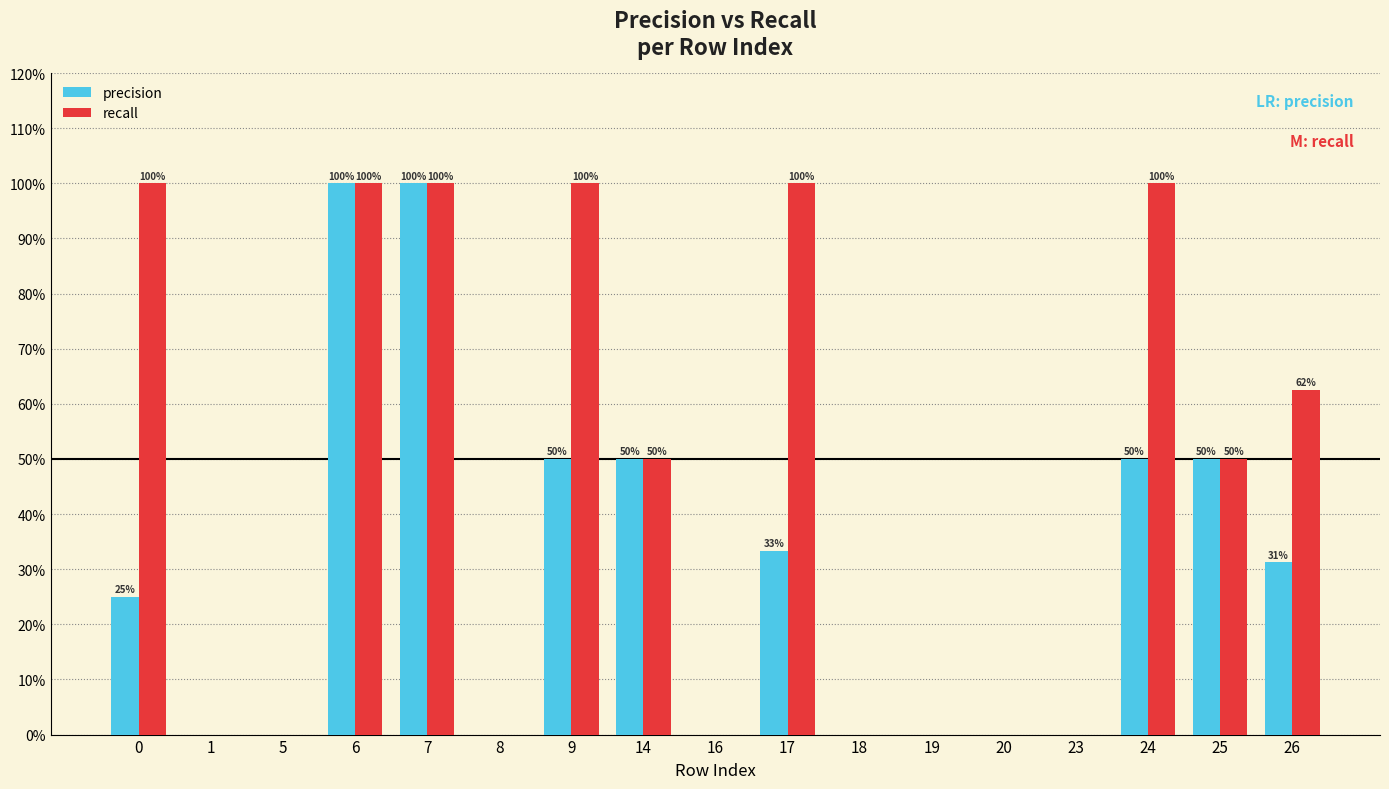

The recall series shows 1.0 at 6. True or false?

True